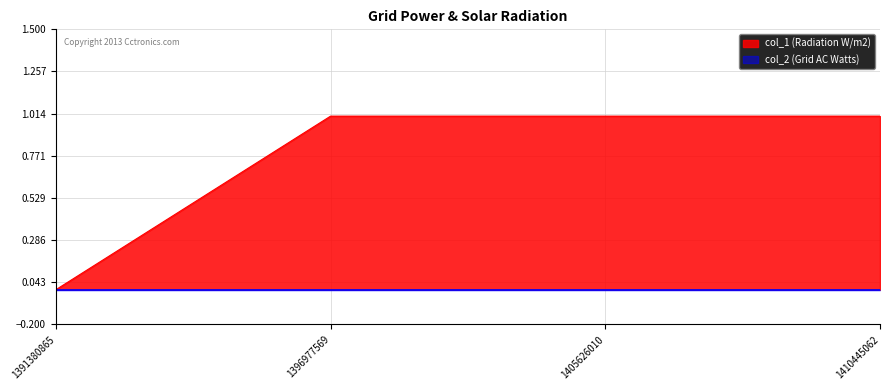

At which label is the value closest to 0?

1391380865